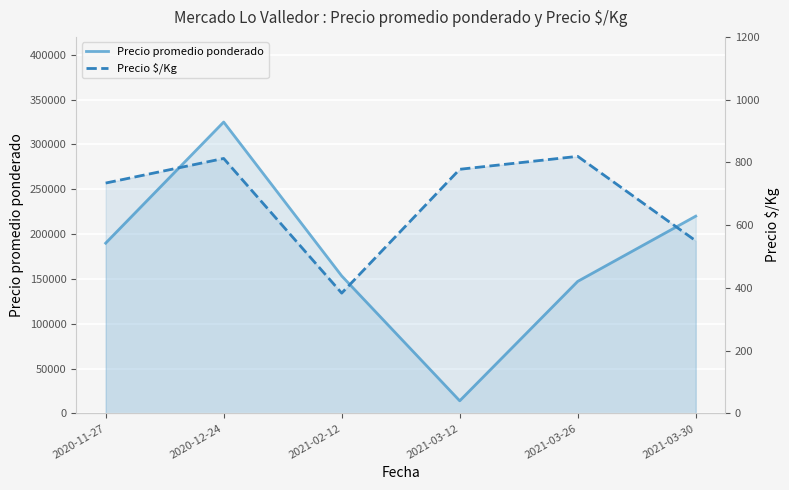

True or false: Precio promedio ponderado and Precio $/Kg cross at least once.

False